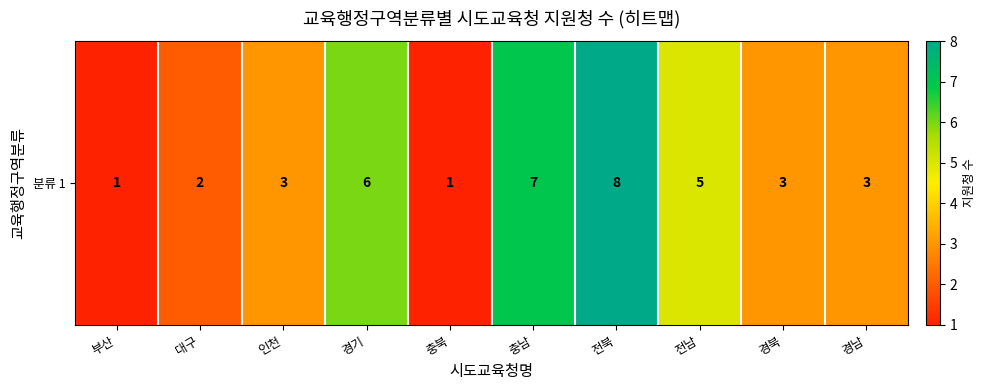

The chart shows a value of 1 at 충북. True or false?

False